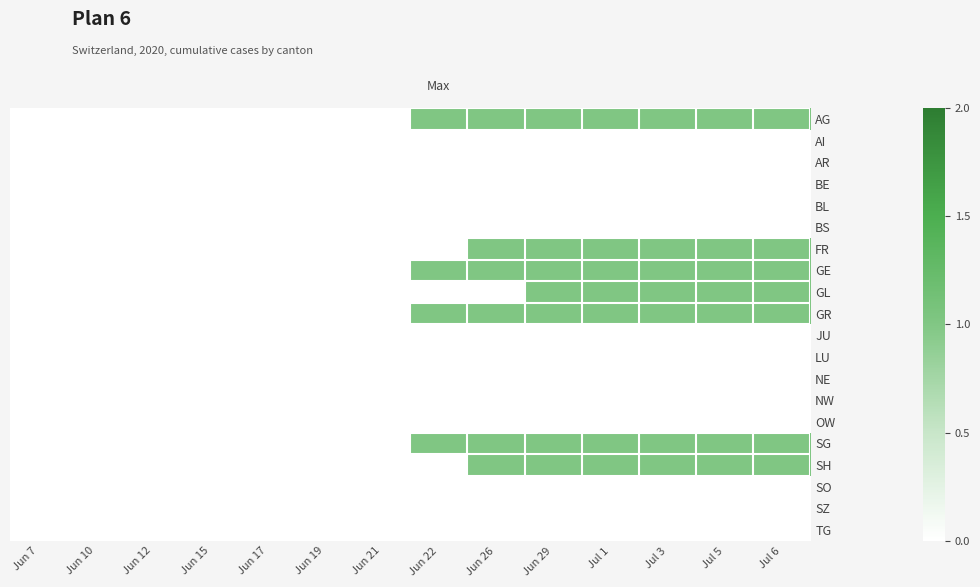

Which has a higher value, Jul 3 or Jun 29?

Jul 3